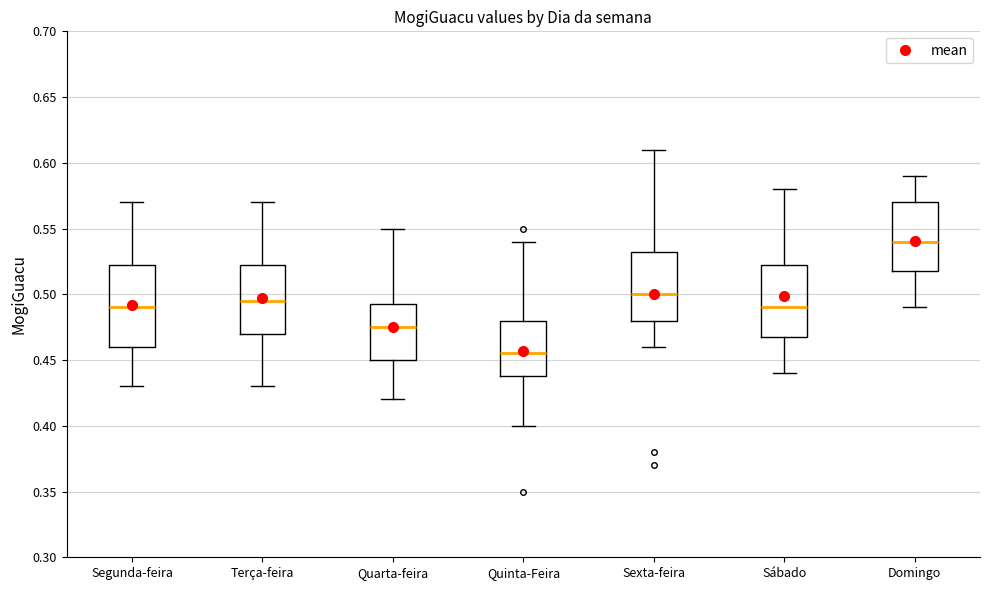

Reading left to right, read every box against the y-axis: the position of its median line, the range the box covers, and the ends of its whiskers. The values are not printed on the chart, so give them approximately, as read against the axis.

Segunda-feira: median 0.490, box 0.460 to 0.525, whiskers 0.430 to 0.570
Terça-feira: median 0.495, box 0.470 to 0.525, whiskers 0.430 to 0.570
Quarta-feira: median 0.475, box 0.450 to 0.495, whiskers 0.420 to 0.550
Quinta-Feira: median 0.455, box 0.440 to 0.480, whiskers 0.400 to 0.540
Sexta-feira: median 0.500, box 0.480 to 0.535, whiskers 0.460 to 0.610
Sábado: median 0.490, box 0.470 to 0.525, whiskers 0.440 to 0.580
Domingo: median 0.540, box 0.520 to 0.570, whiskers 0.490 to 0.590